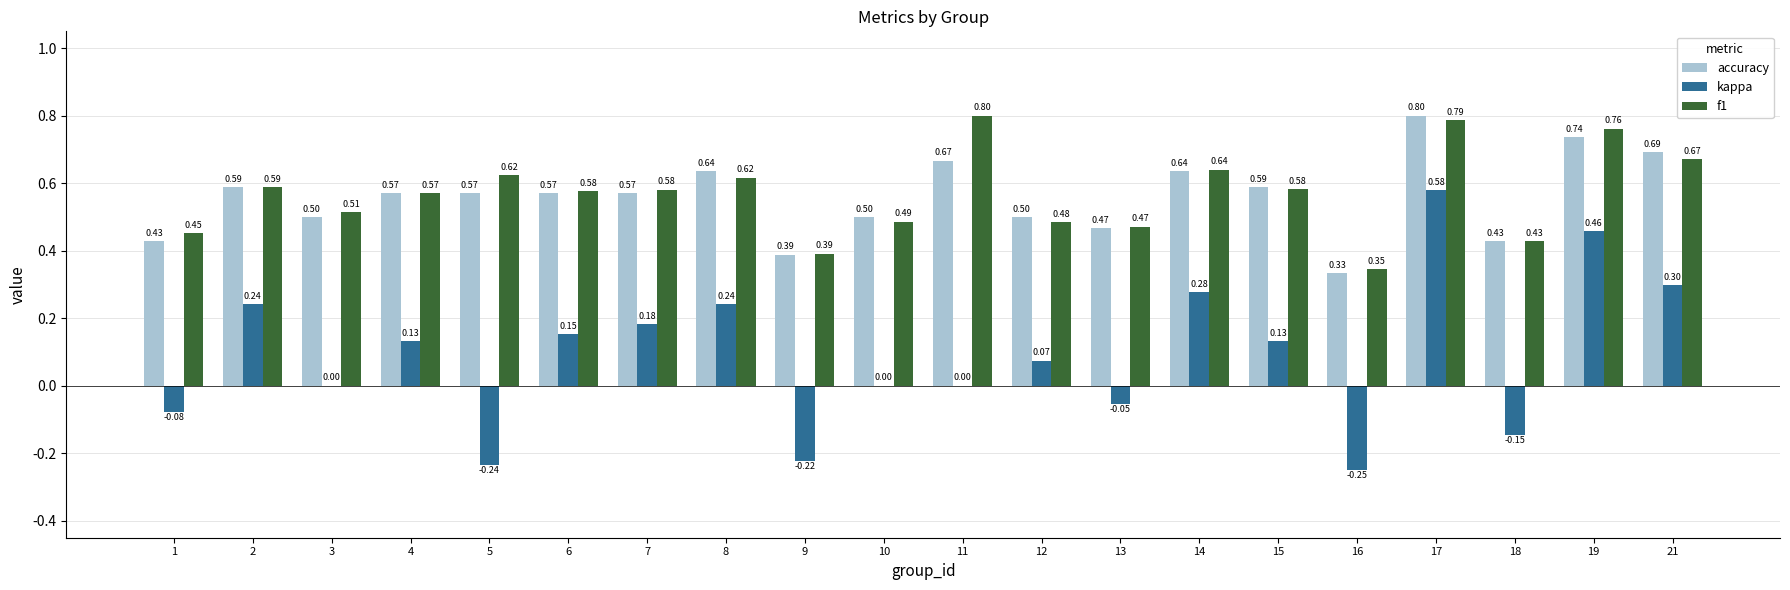

Which series changed the most between 3 and 10?

f1